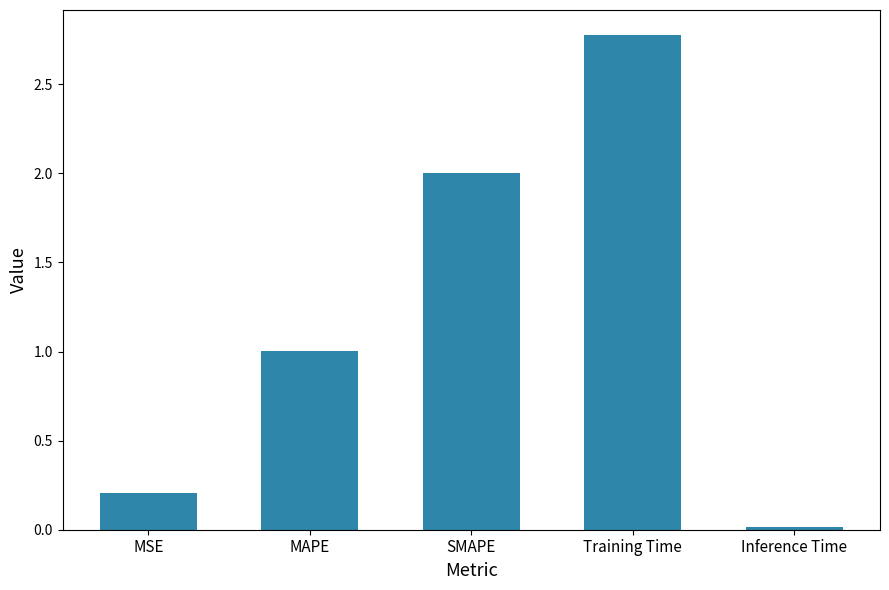

What value does the data have at SMAPE?

2.0